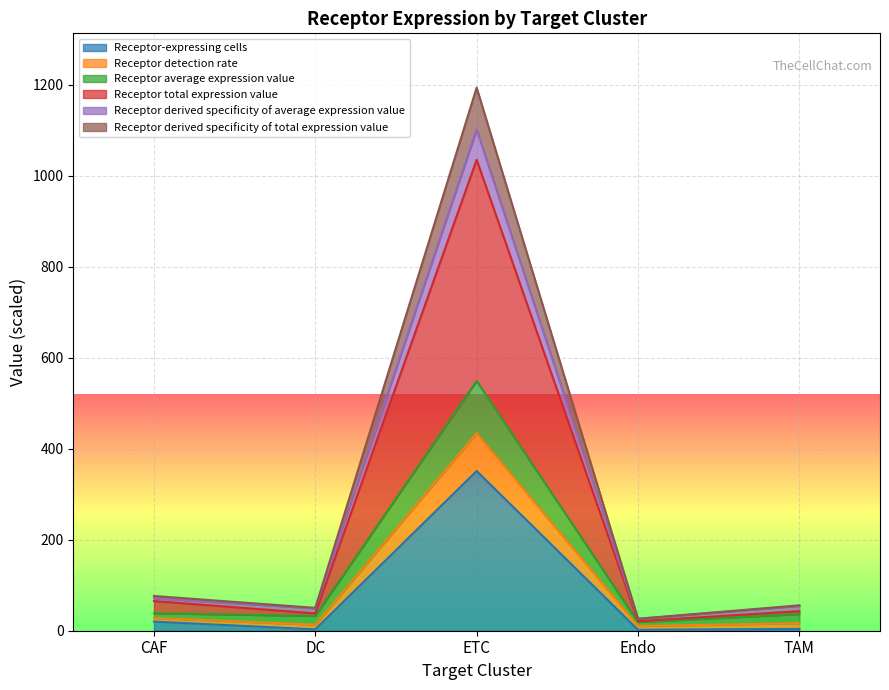

How many interior local peaks does the Receptor-expressing cells series have?

1